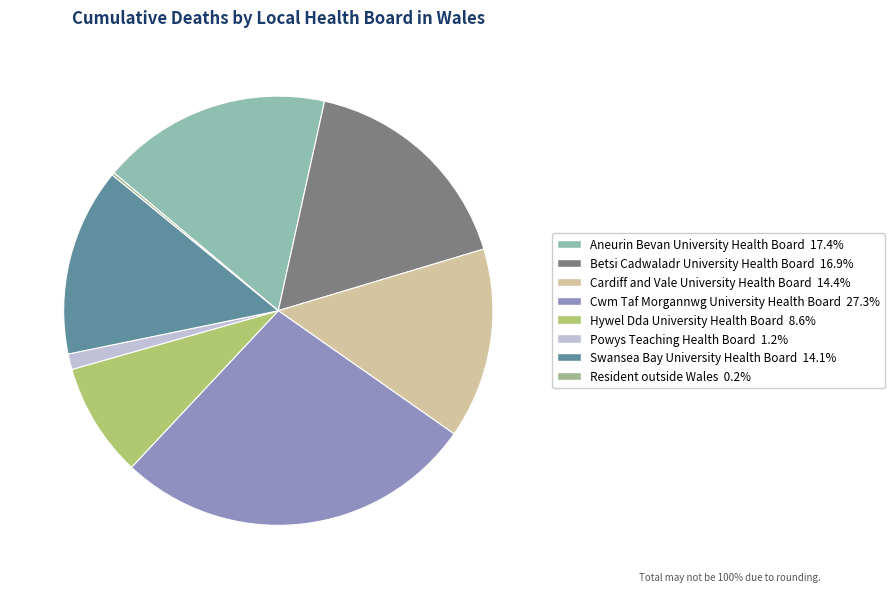

Approximately how many times larger is the value at Cwm Taf Morgannwg University Health Board compared to Resident outside Wales?

136.8